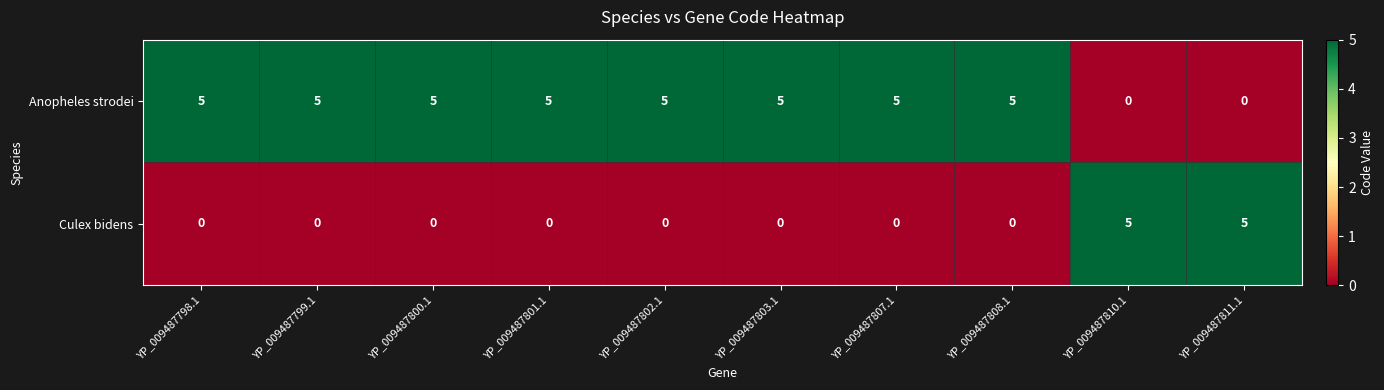

How many data points does each series have?

10